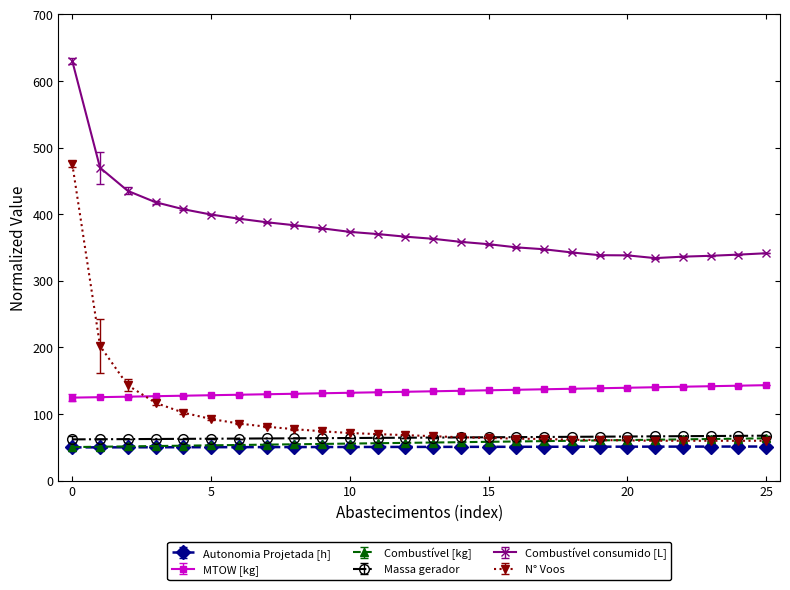

Which series has the largest total across all categories?

Combustível consumido [L]